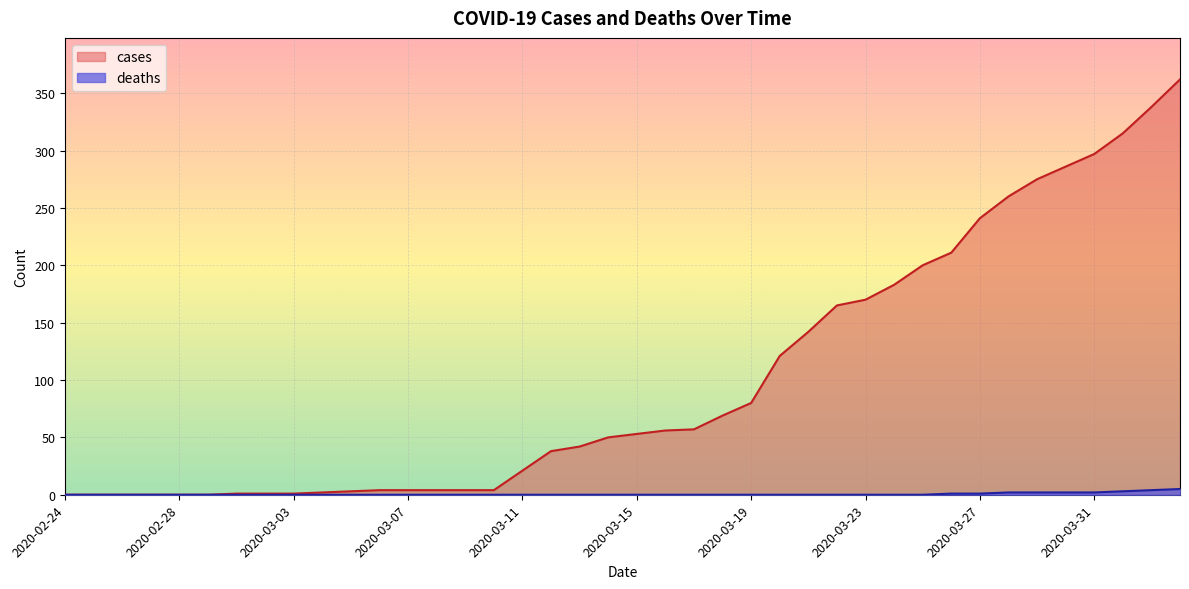

Which has a higher value, 2020-03-20 or 2020-03-25?

2020-03-25